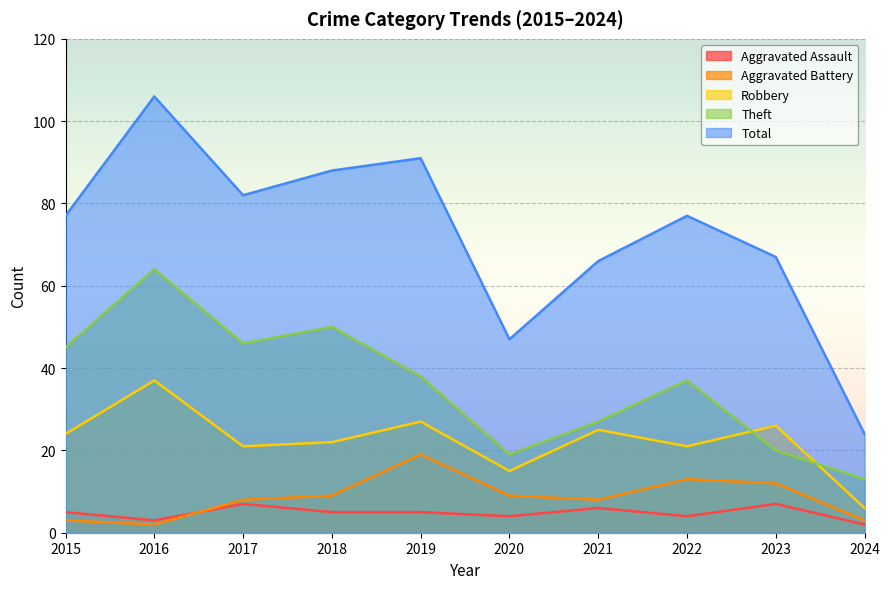

What are all the series names shown in the legend?

Aggravated Assault, Aggravated Battery, Robbery, Theft, Total